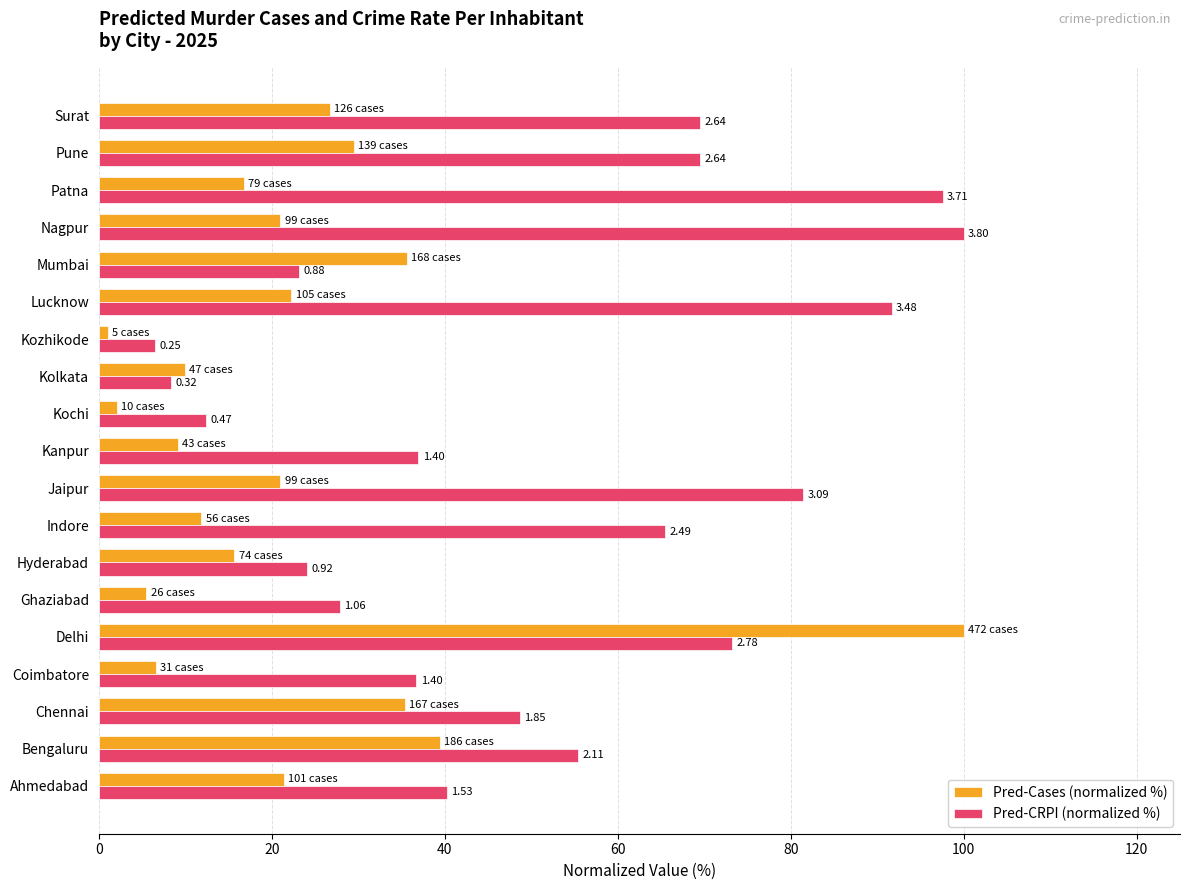

What are all the series names shown in the legend?

Pred-Cases (normalized %), Pred-CRPI (normalized %)